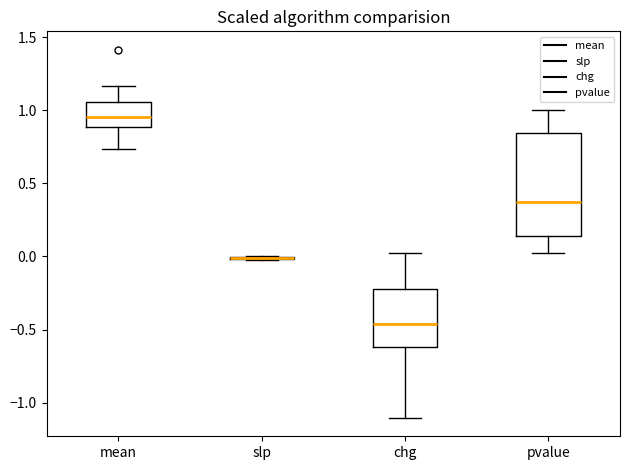

Reading left to right, read every box against the y-axis: the position of its median line, the range the box covers, and the ends of its whiskers. The values are not printed on the chart, so give them approximately, as read against the axis.

mean: median 0.95, box 0.90 to 1.05, whiskers 0.75 to 1.15
slp: box collapsed to a line at 0.00, whiskers -0.05 to 0.00
chg: median -0.45, box -0.60 to -0.20, whiskers -1.10 to 0.05
pvalue: median 0.35, box 0.15 to 0.85, whiskers 0.00 to 1.00